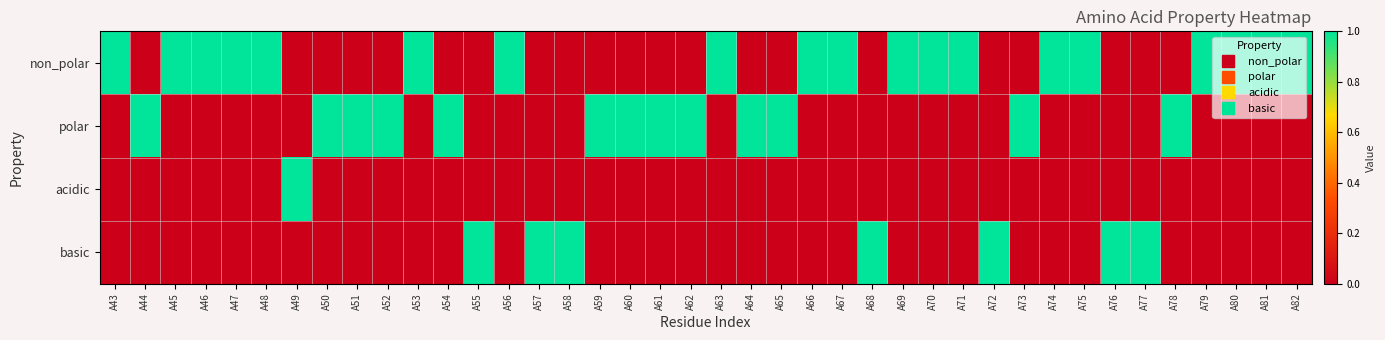

Reading left to right, what are all the values shown in this chart?

non_polar: A43=1	A44=0	A45=1	A46=1	A47=1	A48=1	A49=0	A50=0	A51=0	A52=0	A53=1	A54=0	A55=0	A56=1	A57=0	A58=0	A59=0	A60=0	A61=0	A62=0	A63=1	A64=0	A65=0	A66=1	A67=1	A68=0	A69=1	A70=1	A71=1	A72=0	A73=0	A74=1	A75=1	A76=0	A77=0	A78=0	A79=1	A80=1	A81=1	A82=1
polar: A43=0	A44=1	A45=0	A46=0	A47=0	A48=0	A49=0	A50=1	A51=1	A52=1	A53=0	A54=1	A55=0	A56=0	A57=0	A58=0	A59=1	A60=1	A61=1	A62=1	A63=0	A64=1	A65=1	A66=0	A67=0	A68=0	A69=0	A70=0	A71=0	A72=0	A73=1	A74=0	A75=0	A76=0	A77=0	A78=1	A79=0	A80=0	A81=0	A82=0
acidic: A43=0	A44=0	A45=0	A46=0	A47=0	A48=0	A49=1	A50=0	A51=0	A52=0	A53=0	A54=0	A55=0	A56=0	A57=0	A58=0	A59=0	A60=0	A61=0	A62=0	A63=0	A64=0	A65=0	A66=0	A67=0	A68=0	A69=0	A70=0	A71=0	A72=0	A73=0	A74=0	A75=0	A76=0	A77=0	A78=0	A79=0	A80=0	A81=0	A82=0
basic: A43=0	A44=0	A45=0	A46=0	A47=0	A48=0	A49=0	A50=0	A51=0	A52=0	A53=0	A54=0	A55=1	A56=0	A57=1	A58=1	A59=0	A60=0	A61=0	A62=0	A63=0	A64=0	A65=0	A66=0	A67=0	A68=1	A69=0	A70=0	A71=0	A72=1	A73=0	A74=0	A75=0	A76=1	A77=1	A78=0	A79=0	A80=0	A81=0	A82=0